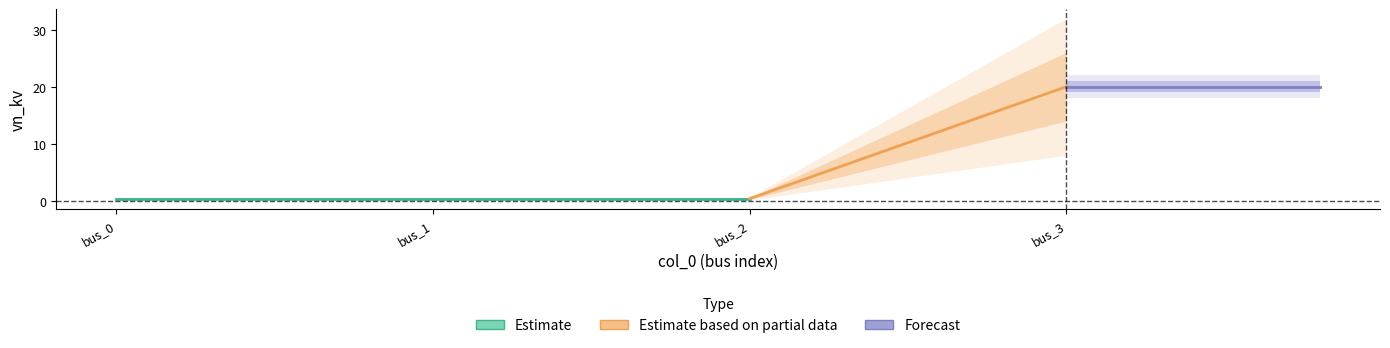

Is it true that the value at 2 is 0.4?

True